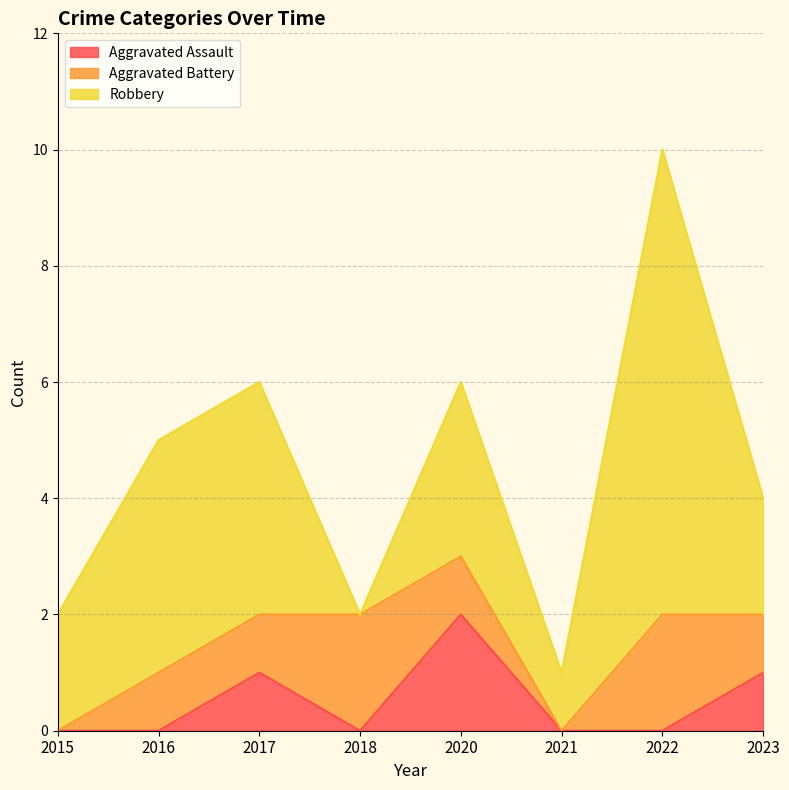

At which label does Aggravated Battery reach its minimum?

2015